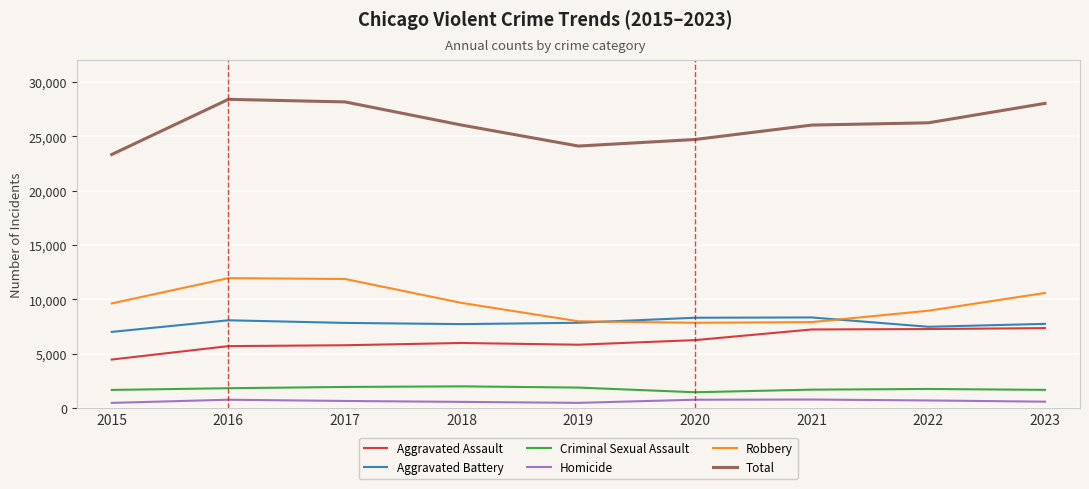

True or false: Aggravated Assault and Total intersect in this chart.

False